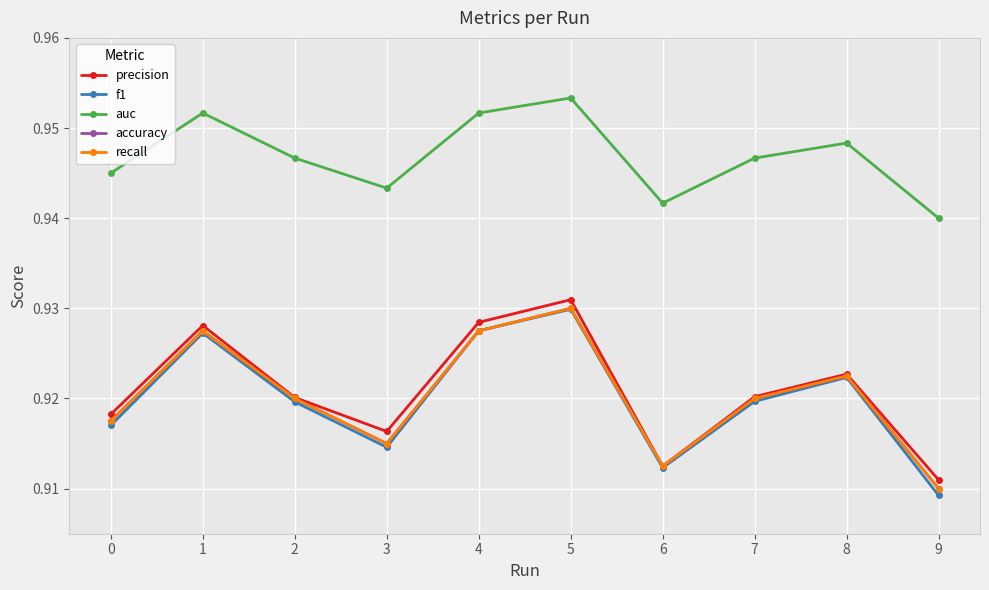

True or false: auc has a value of 1.5 at 4.

False